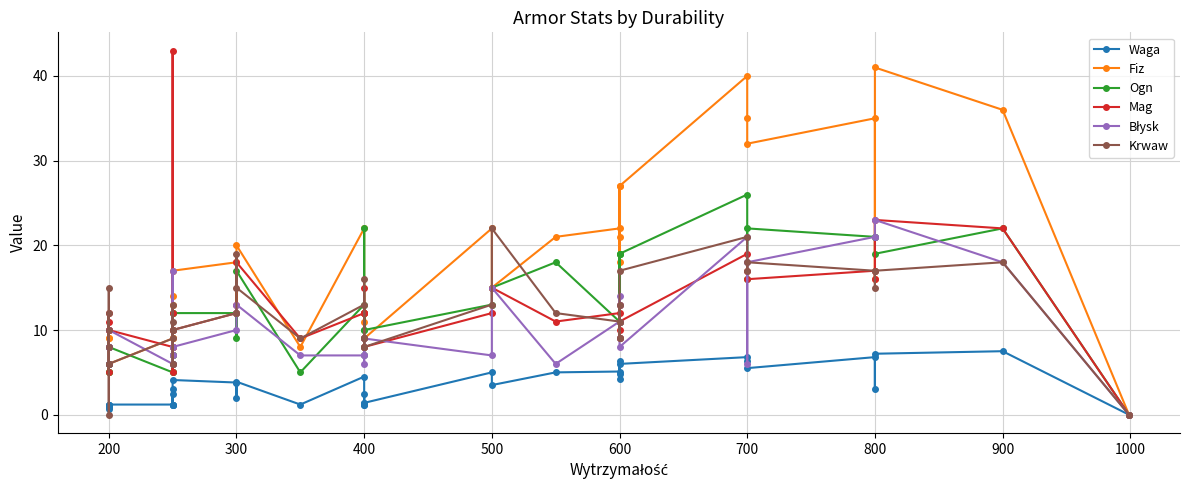

Reading left to right, extract all data points from this chart.

Waga: 0.9	0.9	1.2	0.7	1.2	1.2	1.2	1.2	2.5	1.2	1.1	3.0	1.1	4.1	3.8	2.0	3.9	1.2	4.5	1.2	1.4	2.5	1.1	1.4	5.0	3.5	5.0	5.1	4.2	6.3	4.8	6.0	6.8	6.3	5.5	6.8	3.0	7.2	7.5	0.0
Fiz: 8.0	9.0	9.0	5.0	6.0	6.0	6.0	9.0	13.0	7.0	8.0	14.0	9.0	17.0	18.0	12.0	20.0	8.0	22.0	12.0	11.0	12.0	8.0	9.0	22.0	15.0	21.0	22.0	18.0	27.0	21.0	27.0	40.0	35.0	32.0	35.0	16.0	41.0	36.0	0.0
Ogn: 5.0	6.0	5.0	8.0	6.0	6.0	8.0	5.0	12.0	7.0	5.0	7.0	6.0	12.0	12.0	9.0	17.0	5.0	13.0	7.0	22.0	10.0	12.0	10.0	13.0	15.0	18.0	11.0	19.0	19.0	11.0	19.0	26.0	16.0	22.0	21.0	21.0	19.0	22.0	0.0
Mag: 10.0	5.0	8.0	11.0	12.0	10.0	10.0	8.0	10.0	5.0	8.0	43.0	12.0	10.0	12.0	13.0	18.0	9.0	12.0	12.0	15.0	12.0	9.0	8.0	12.0	15.0	11.0	12.0	9.0	13.0	10.0	11.0	19.0	17.0	16.0	17.0	16.0	23.0	22.0	0.0
Błysk: 6.0	6.0	6.0	8.0	8.0	8.0	10.0	6.0	8.0	6.0	7.0	17.0	7.0	8.0	10.0	12.0	13.0	7.0	7.0	9.0	8.0	7.0	6.0	9.0	7.0	15.0	6.0	11.0	9.0	13.0	14.0	8.0	21.0	6.0	18.0	21.0	21.0	23.0	18.0	0.0
Krwaw: 6.0	15.0	8.0	12.0	10.0	0.0	6.0	9.0	11.0	6.0	6.0	13.0	10.0	10.0	12.0	19.0	15.0	9.0	13.0	8.0	16.0	9.0	9.0	8.0	13.0	22.0	12.0	11.0	9.0	13.0	9.0	17.0	21.0	17.0	18.0	17.0	15.0	17.0	18.0	0.0